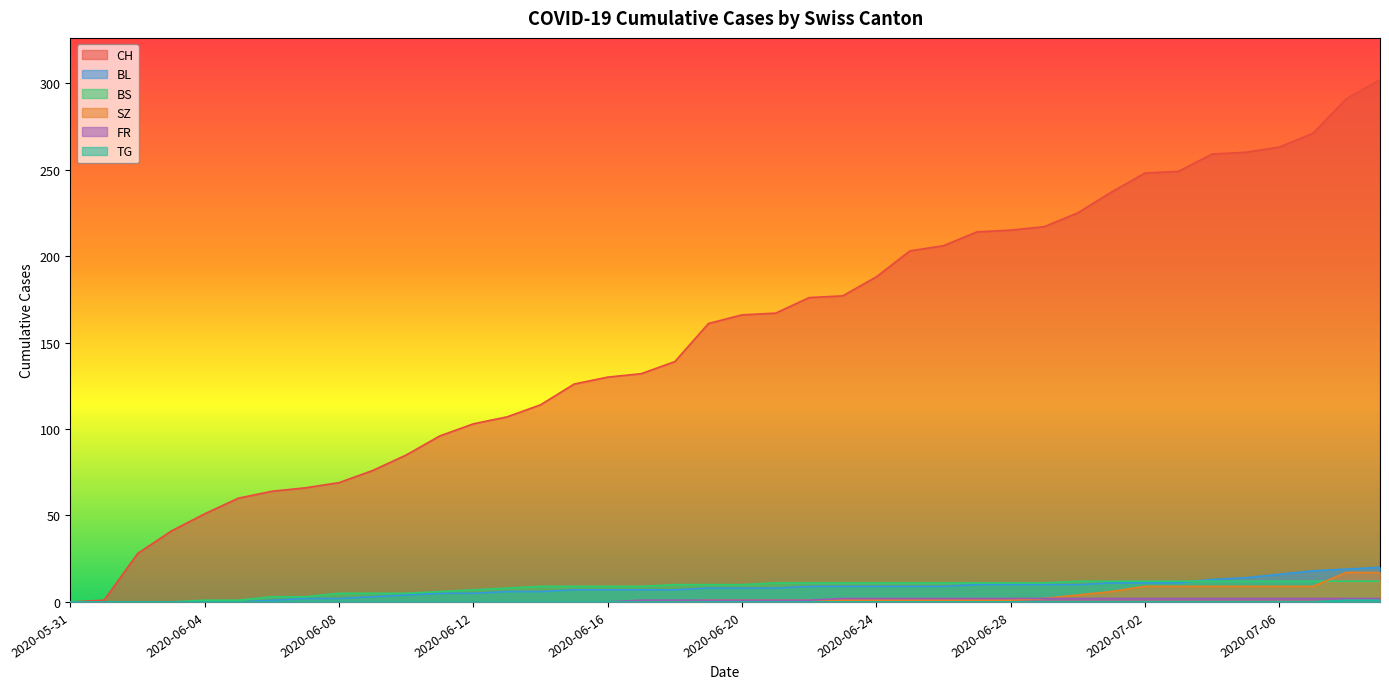

What is the difference between the maximum and minimum values in the CH series?

302